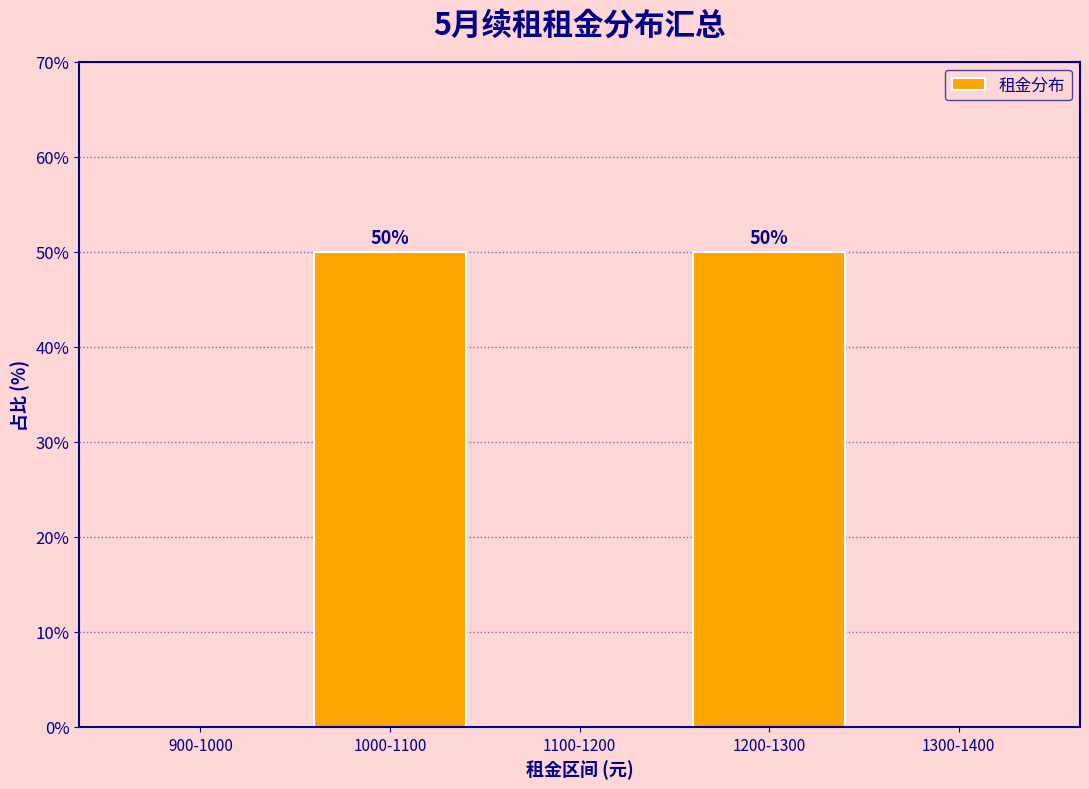

Reading left to right, what are all the values shown in this chart?

900-1000=0	1000-1100=50	1100-1200=0	1200-1300=50	1300-1400=0